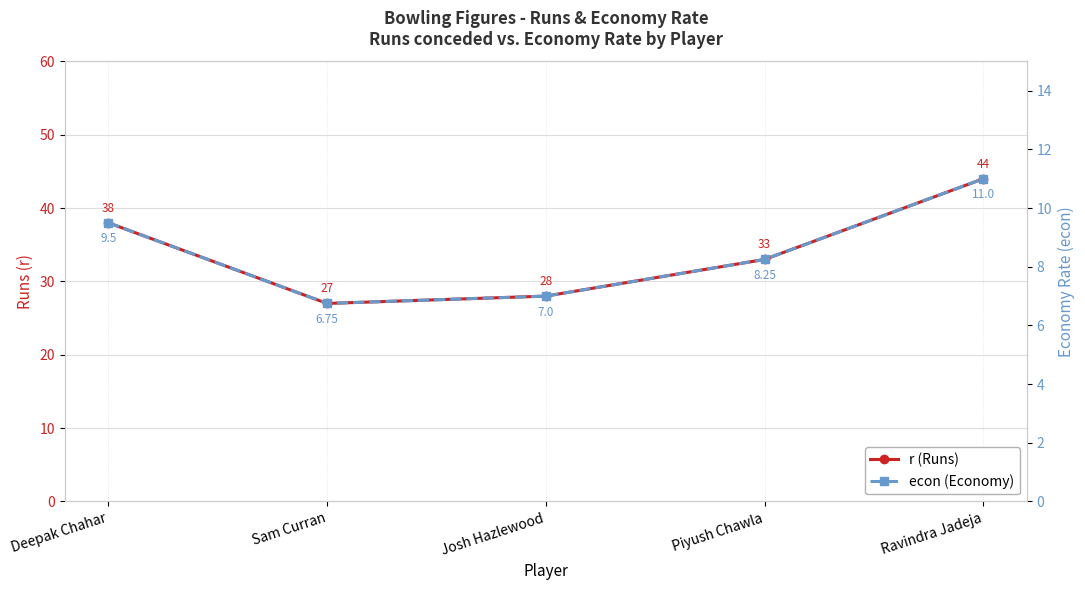

Reading left to right, list all the values displayed in this chart.

r (Runs): 38.0	27.0	28.0	33.0	44.0
econ (Economy): 9.5	6.8	7.0	8.2	11.0